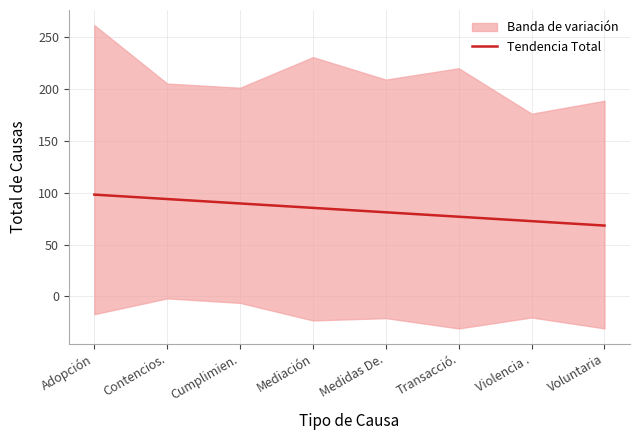

Rank the categories by value from highest to lowest.

Adopción, Contencios., Cumplimien., Mediación, Medidas De., Transacció., Violencia ., Voluntaria